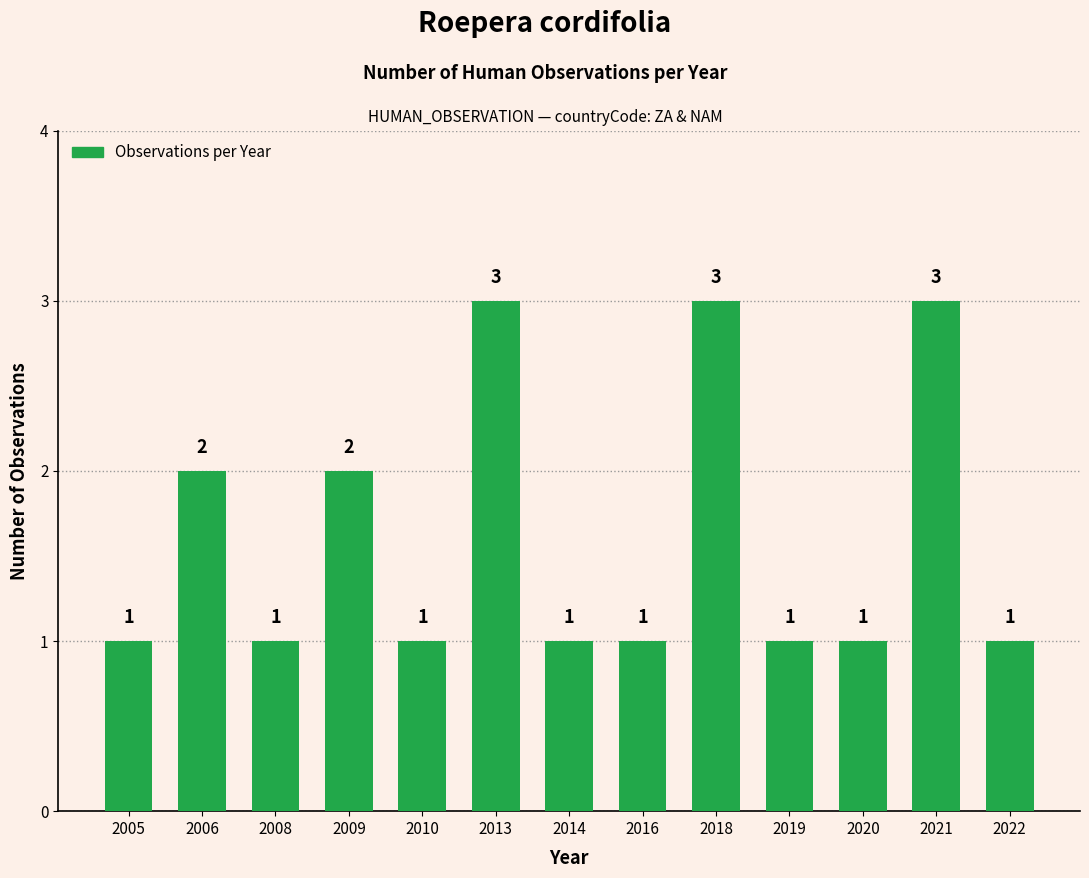

The chart shows a value of 1 at 2022. True or false?

True